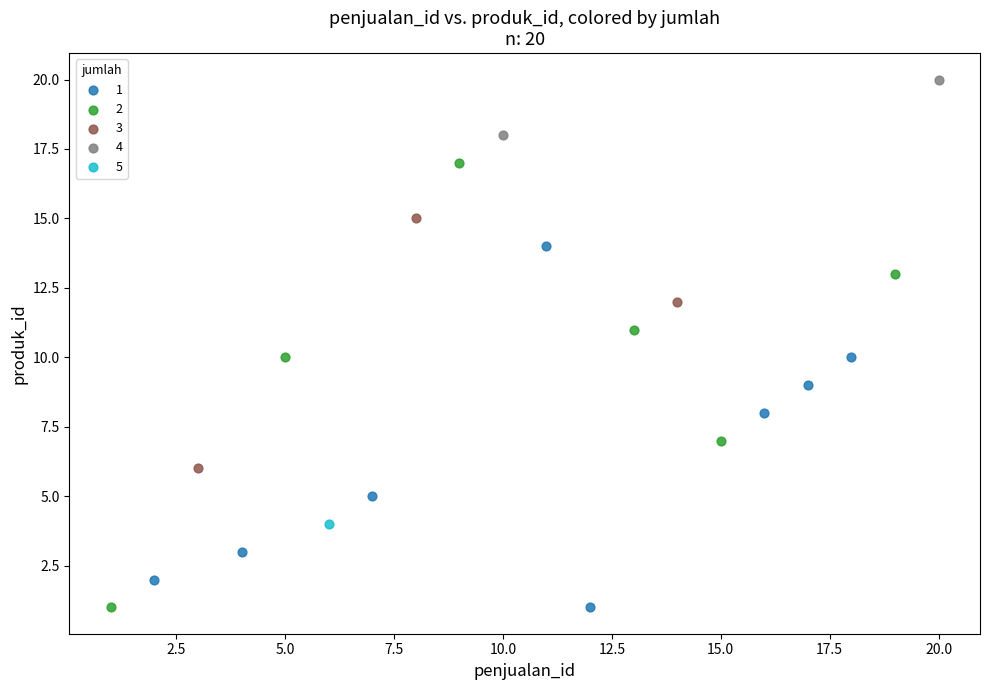

What are all the series names shown in the legend?

1, 2, 3, 4, 5